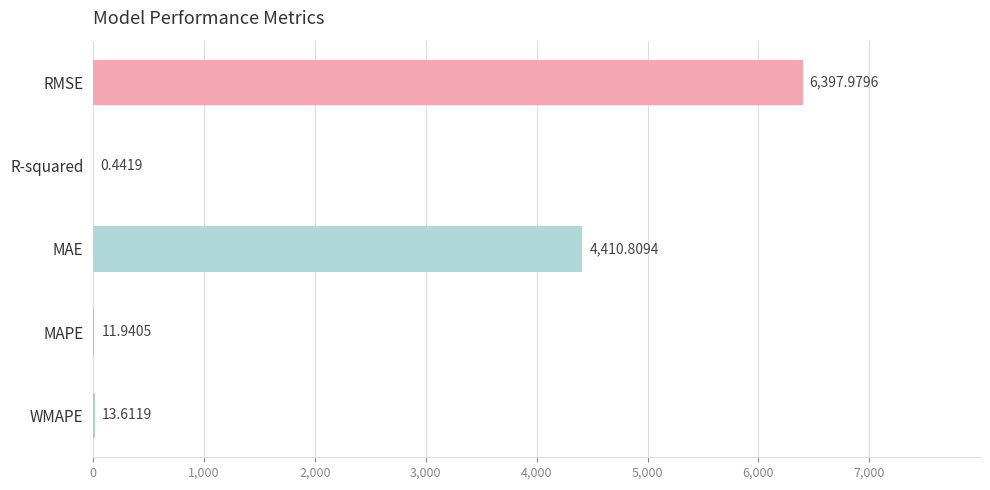

At which label is the value closest to 3199?

MAE